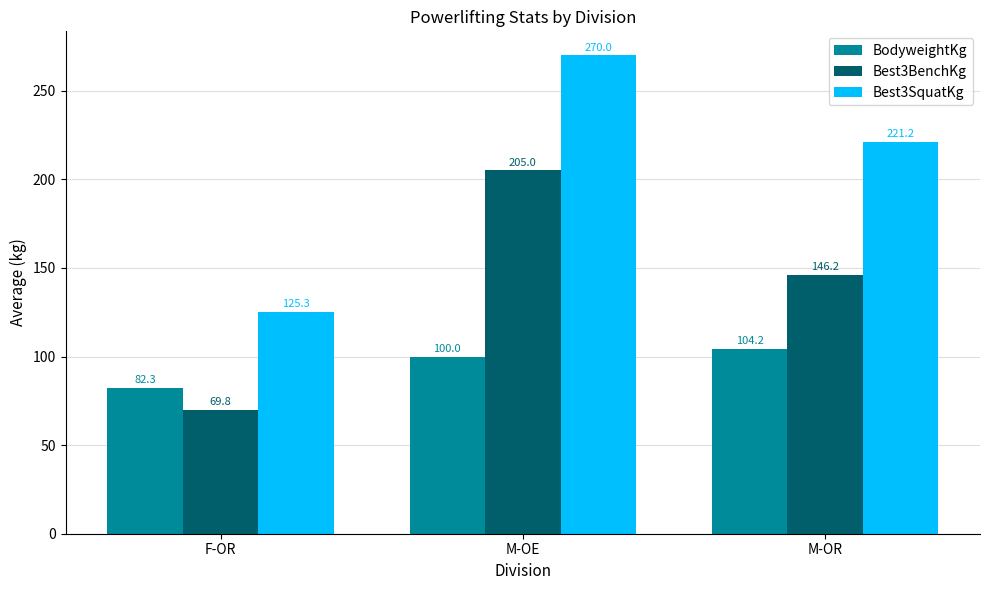

What is the difference between the maximum and minimum values in the BodyweightKg series?

21.9